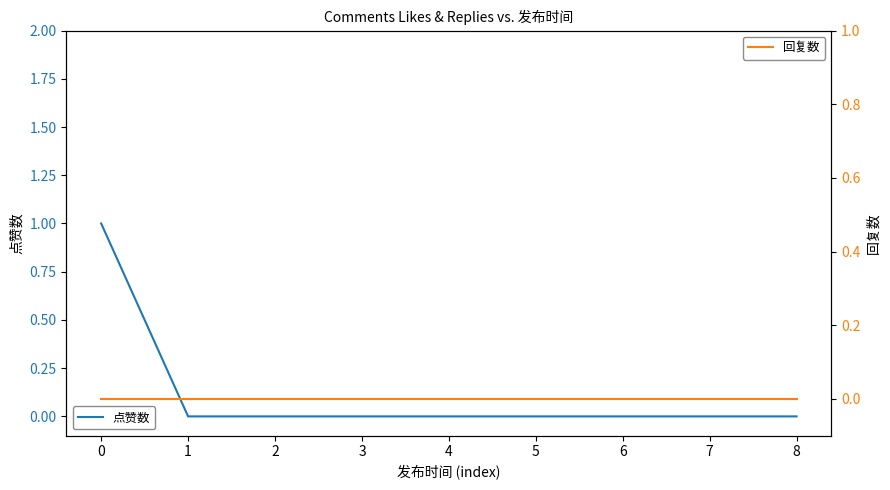

Reading right to left, extract all data points from this chart.

点赞数: 0	0	0	0	0	0	0	0	1
回复数: 0	0	0	0	0	0	0	0	0